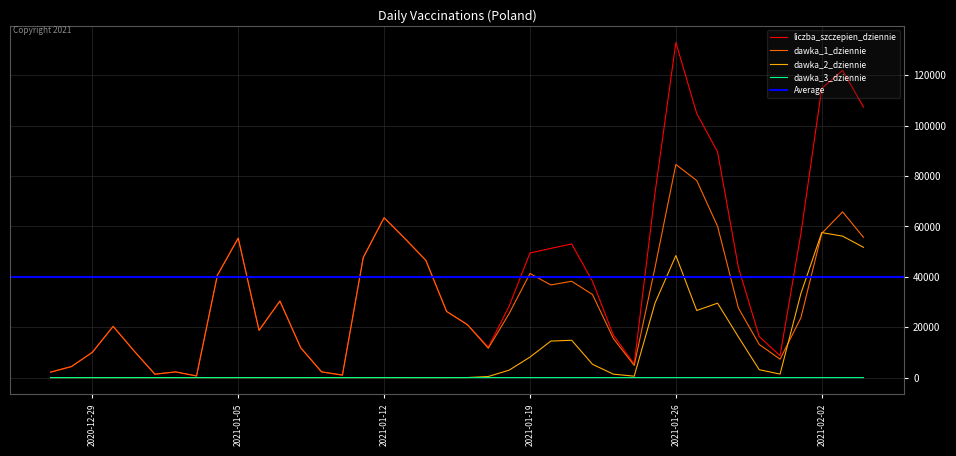

At which label does liczba_szczepien_dziennie reach its peak?

2021-01-26